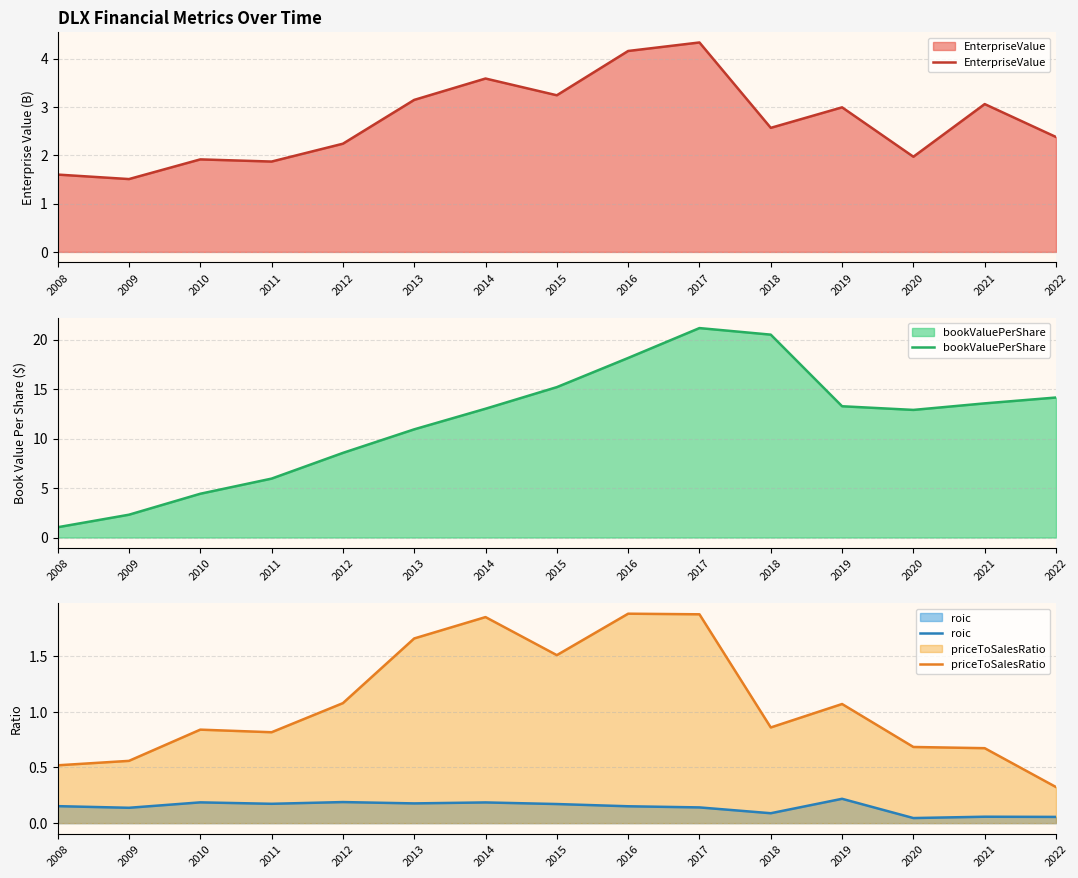

Which series has the largest total across all categories?

bookValuePerShare